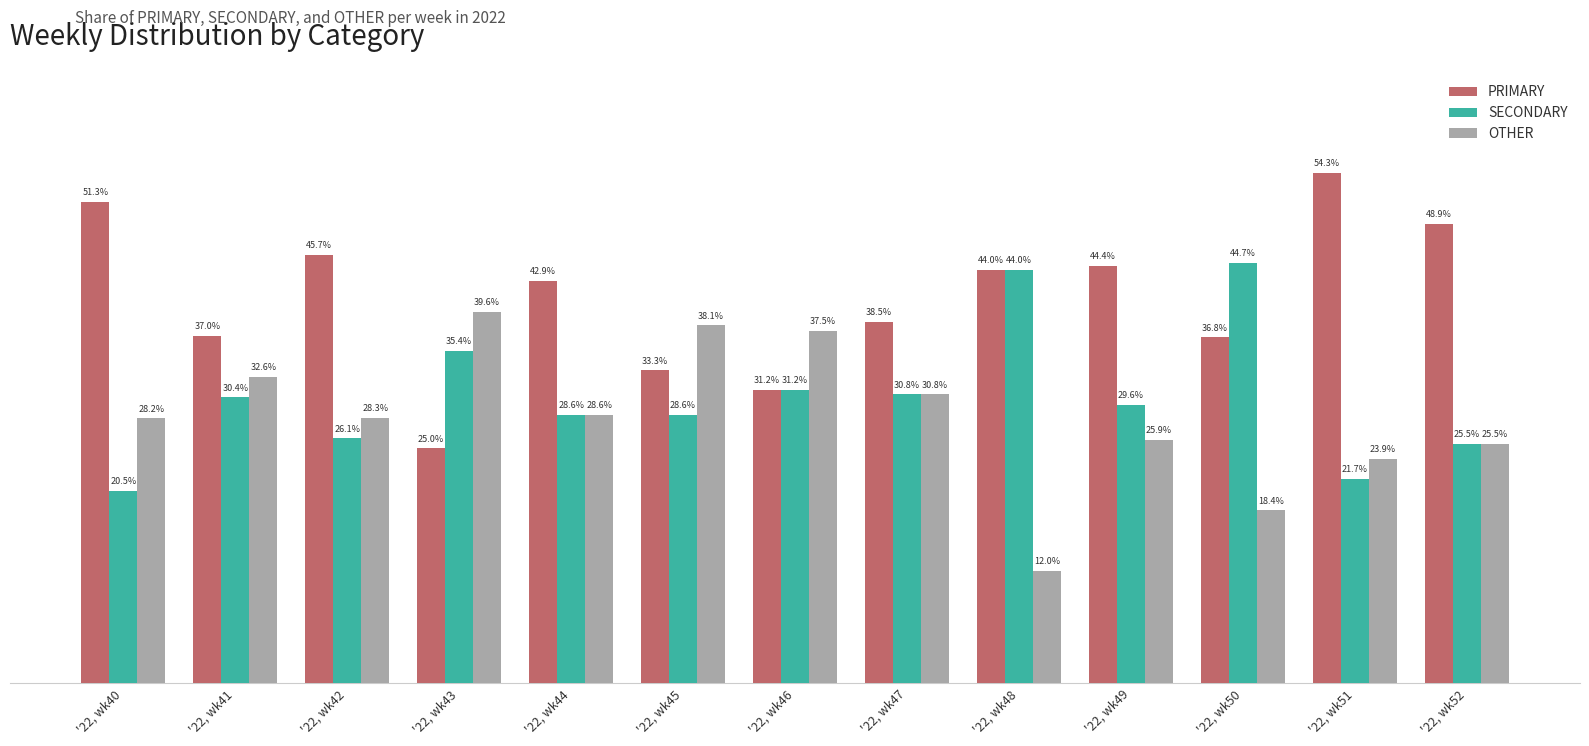

List the series in order of their overall mean, highest first.

PRIMARY, SECONDARY, OTHER